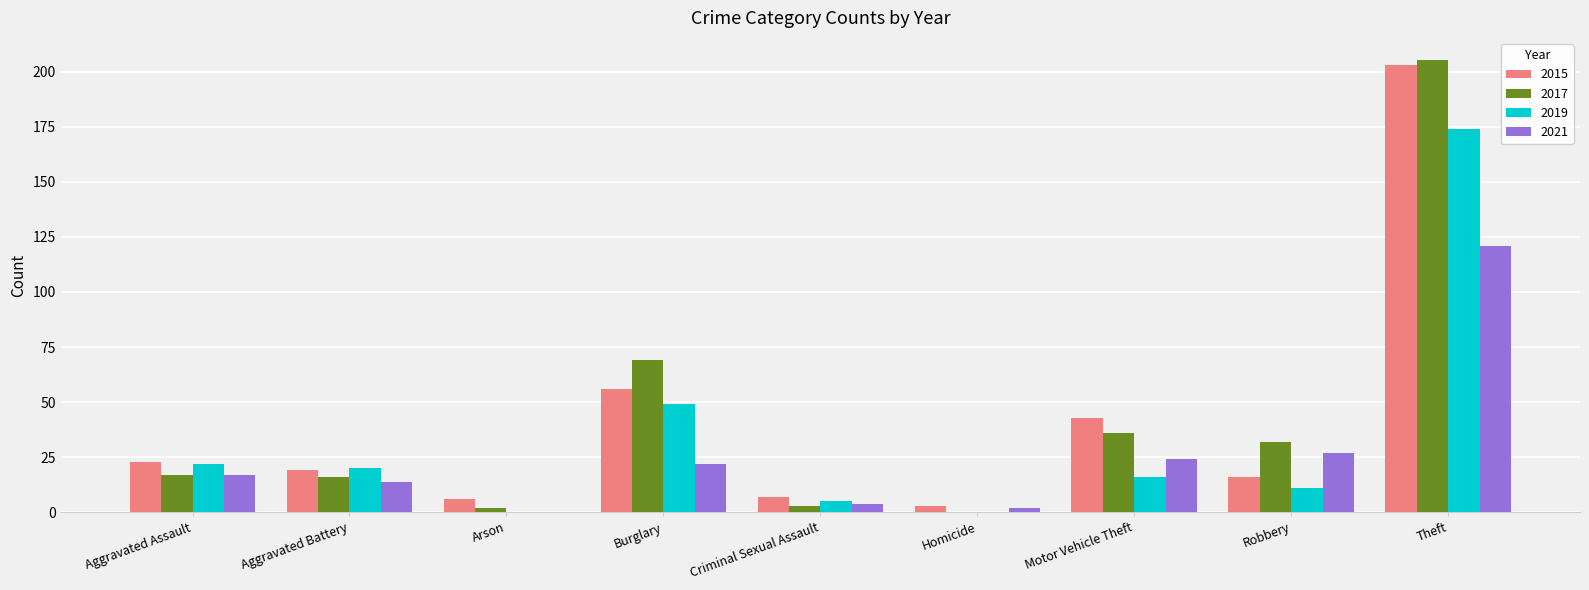

What is the sum of all 2019 values?

297